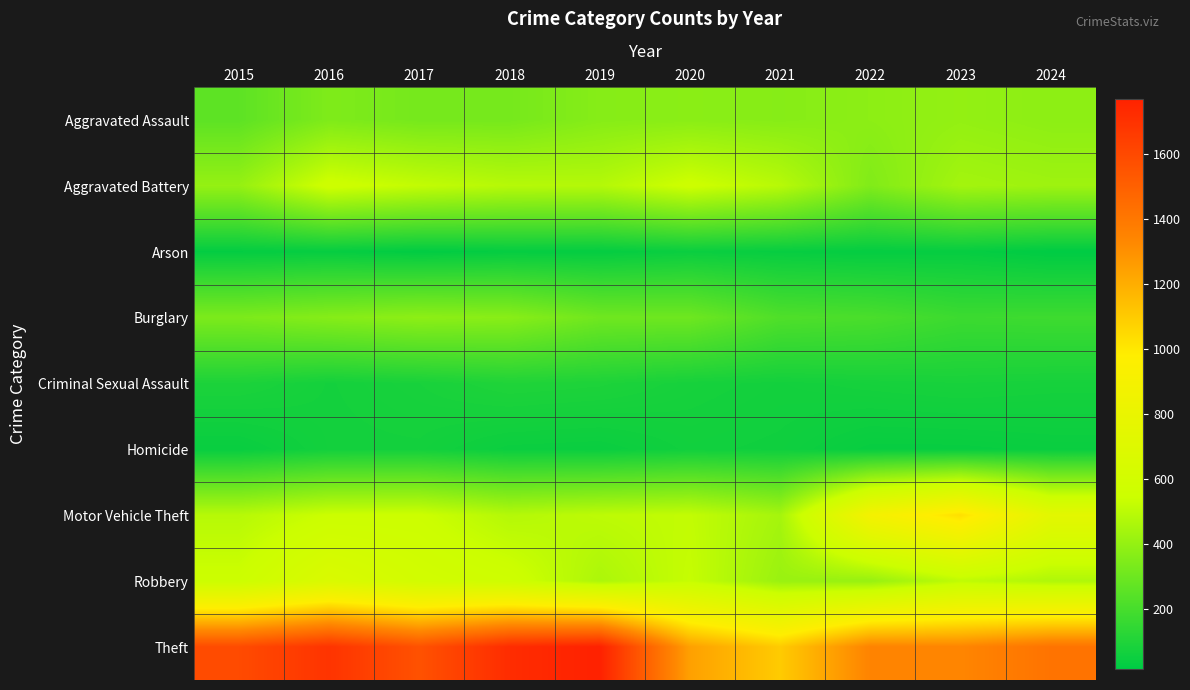

At how many categories does at least one series exceed 1027?

10